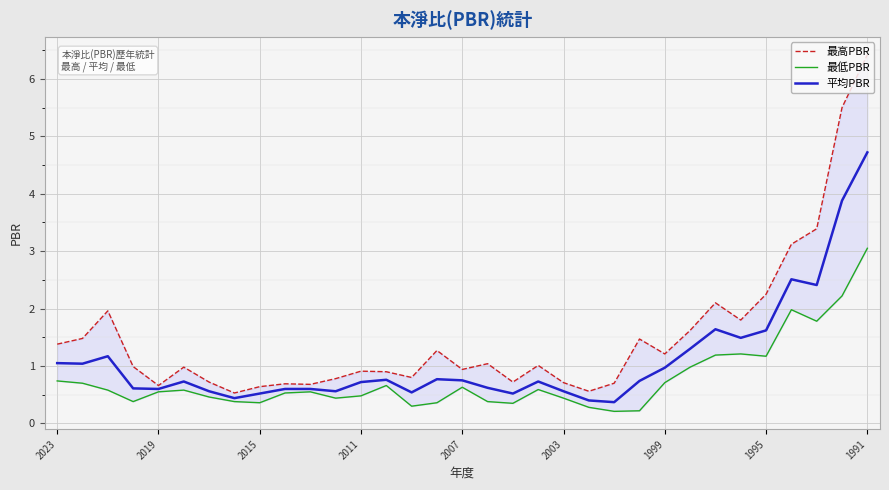

Which category has the highest value in the 平均PBR series?

1991